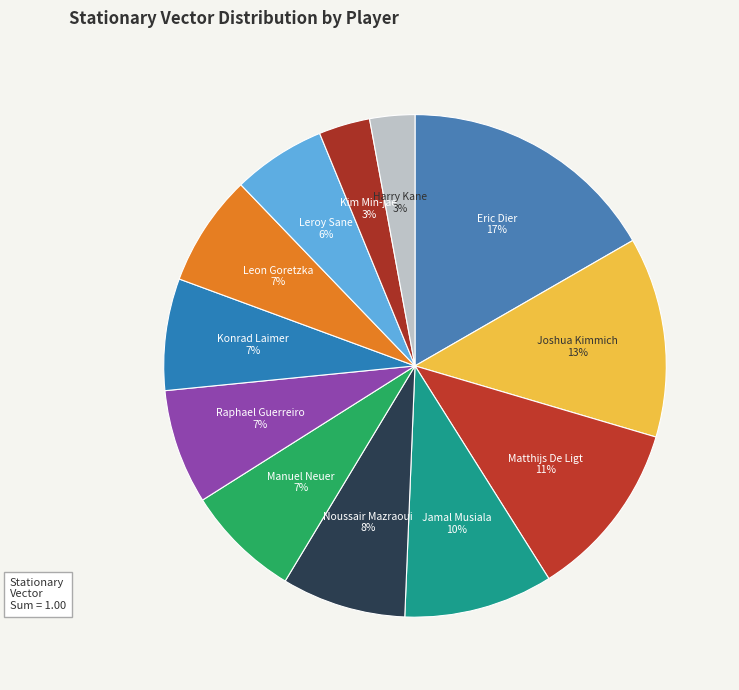

How many slices are in this pie chart?

12